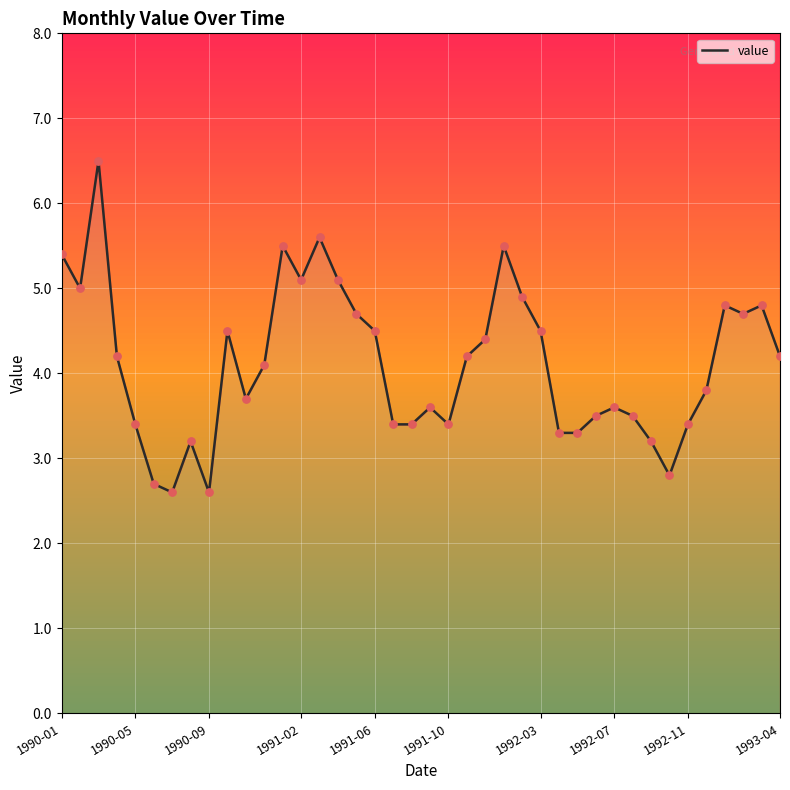

What is the ratio of the value at 31 to the value at 19?

1.0